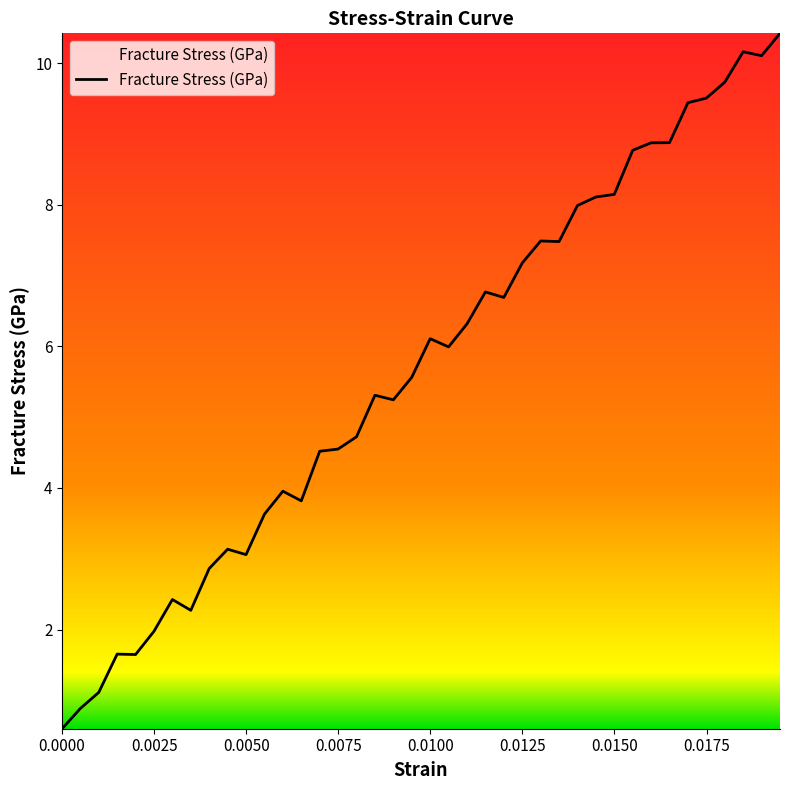

What is the smallest value displayed?

0.6